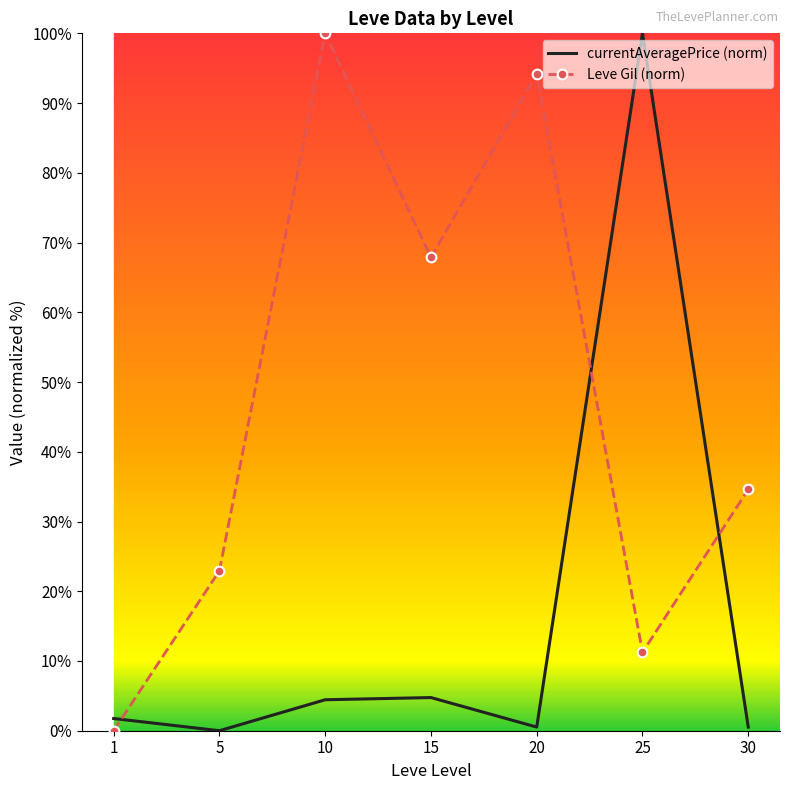

List the labels in order of Leve Gil (norm) value, smallest first.

1, 25, 5, 30, 15, 20, 10